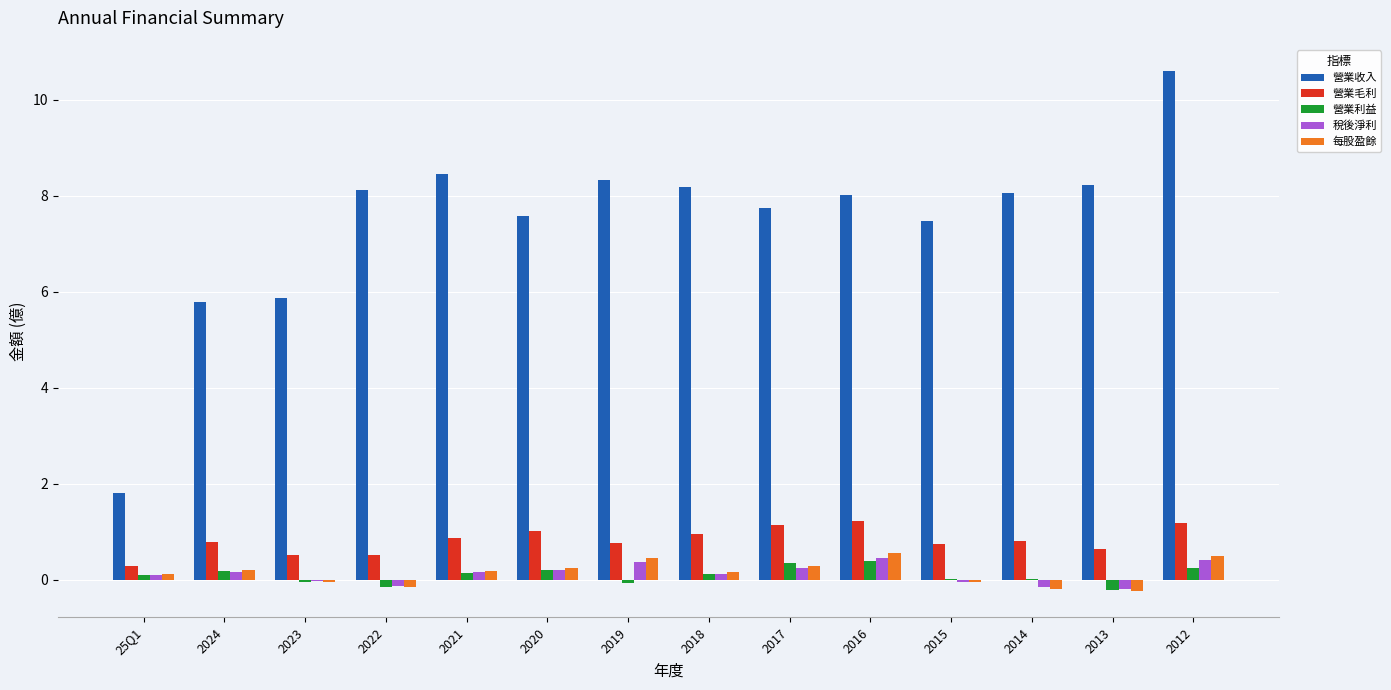

What are all the series names shown in the legend?

營業收入, 營業毛利, 營業利益, 稅後淨利, 每股盈餘